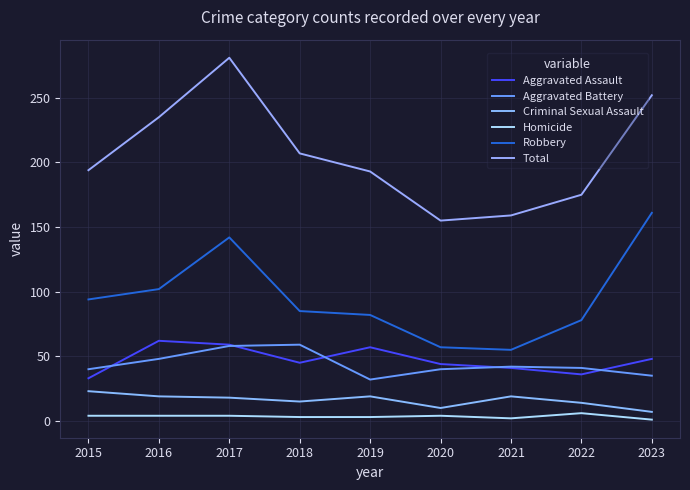

True or false: Criminal Sexual Assault and Homicide cross at least once.

False